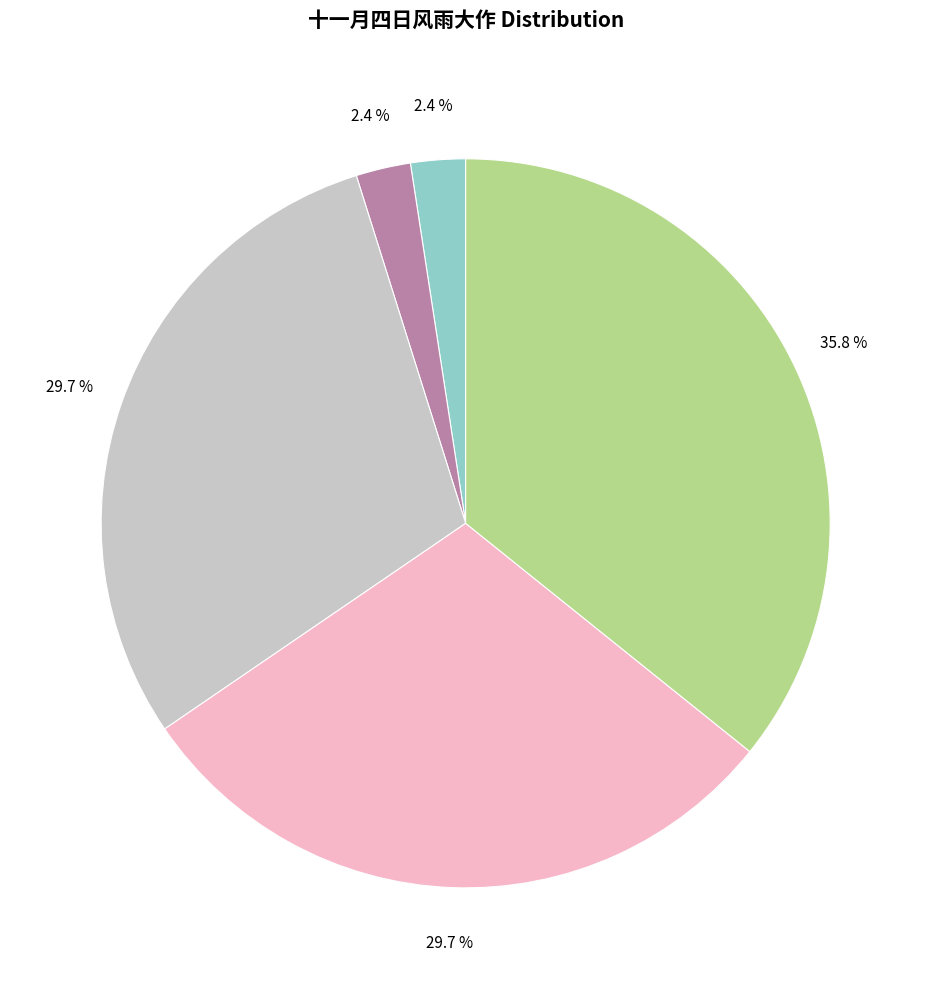

Does any single category account for the majority?

No